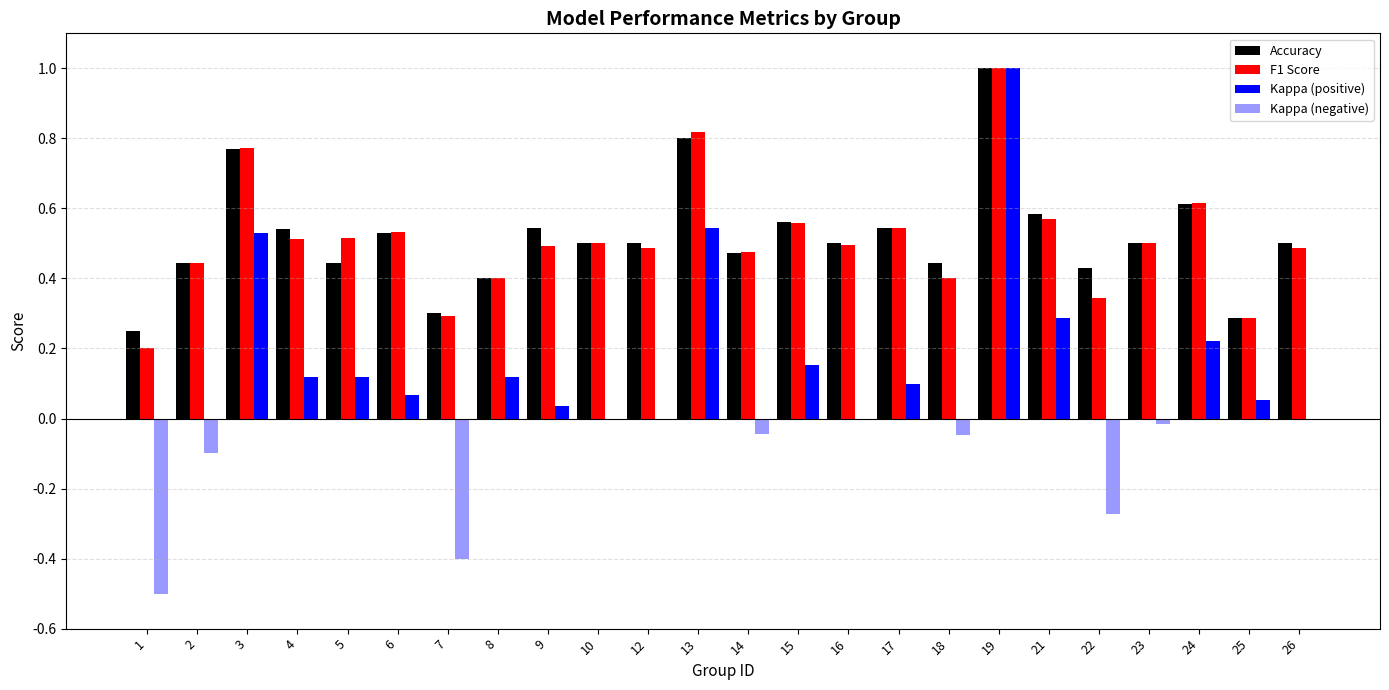

Reading left to right, extract all data points from this chart.

Accuracy: 0.2	0.4	0.8	0.5	0.4	0.5	0.3	0.4	0.5	0.5	0.5	0.8	0.5	0.6	0.5	0.5	0.4	1.0	0.6	0.4	0.5	0.6	0.3	0.5
F1 Score: 0.2	0.4	0.8	0.5	0.5	0.5	0.3	0.4	0.5	0.5	0.5	0.8	0.5	0.6	0.5	0.5	0.4	1.0	0.6	0.3	0.5	0.6	0.3	0.5
Kappa (positive): 0.0	0.0	0.5	0.1	0.1	0.1	0.0	0.1	0.0	0.0	0.0	0.5	0.0	0.2	0.0	0.1	0.0	1.0	0.3	0.0	0.0	0.2	0.1	0.0
Kappa (negative): -0.5	-0.1	0.0	0.0	0.0	0.0	-0.4	0.0	0.0	0.0	0.0	0.0	-0.0	0.0	0.0	0.0	-0.0	0.0	0.0	-0.3	-0.0	0.0	0.0	0.0